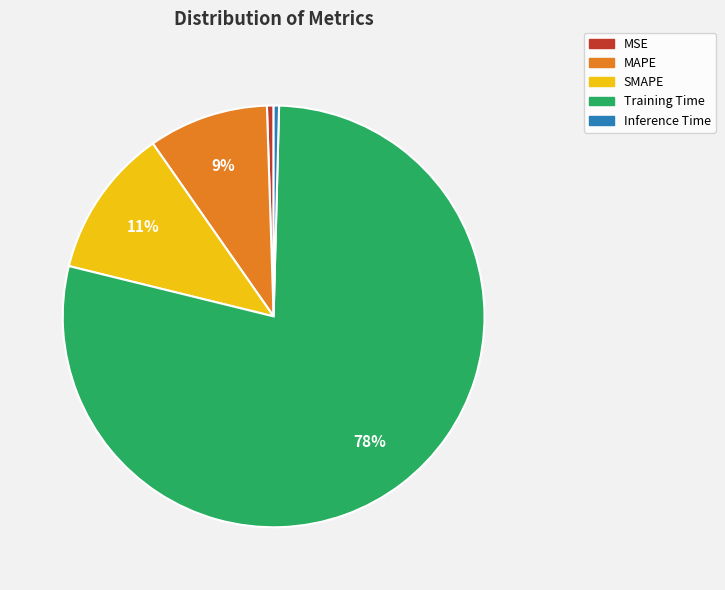

Do MAPE and Training Time together represent more than half of the pie?

Yes